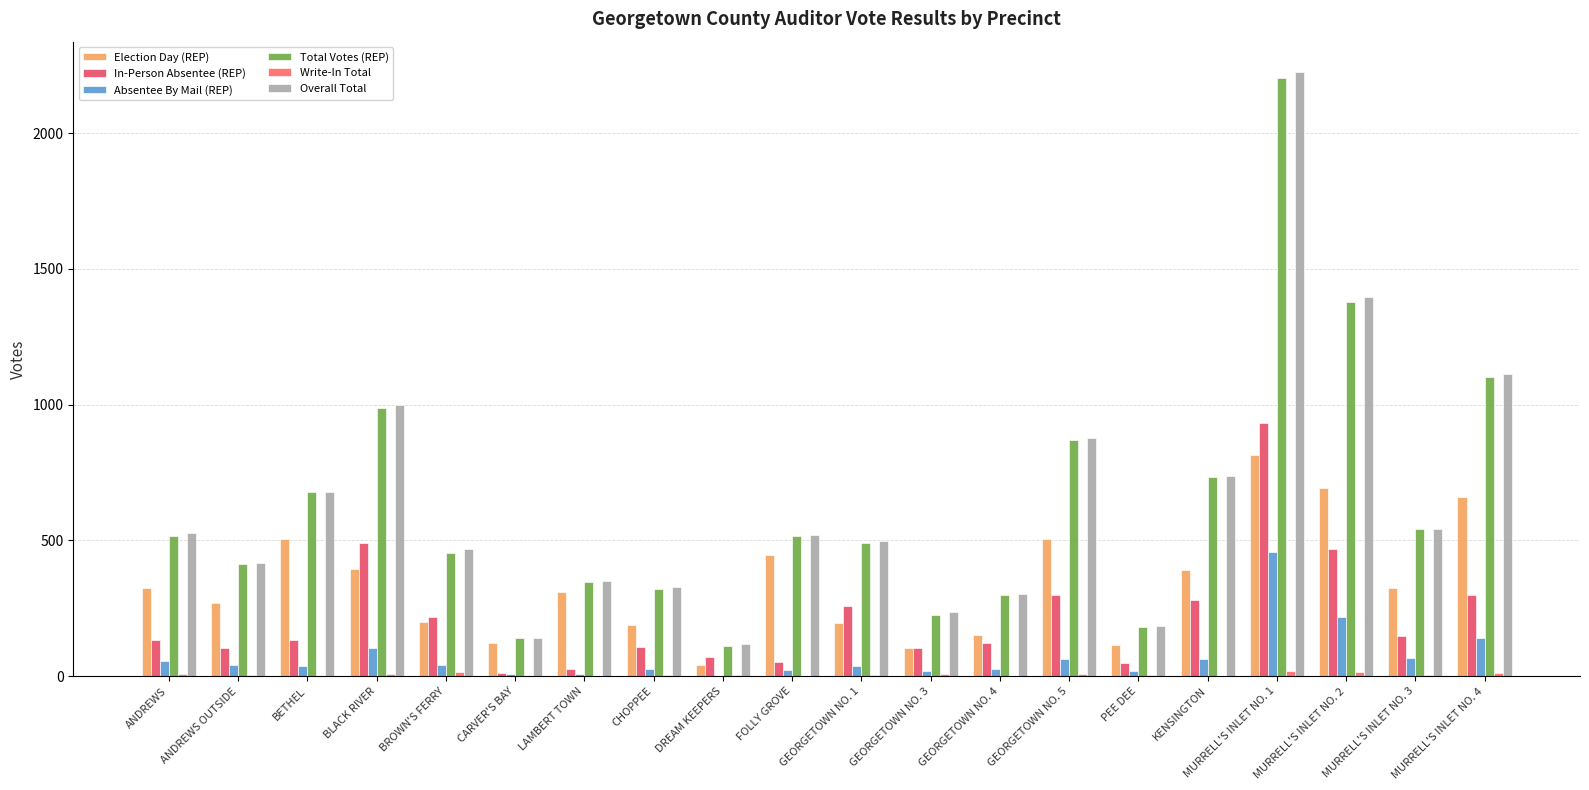

What is the difference between the Election Day (REP) values at LAMBERT TOWN and PEE DEE?

197